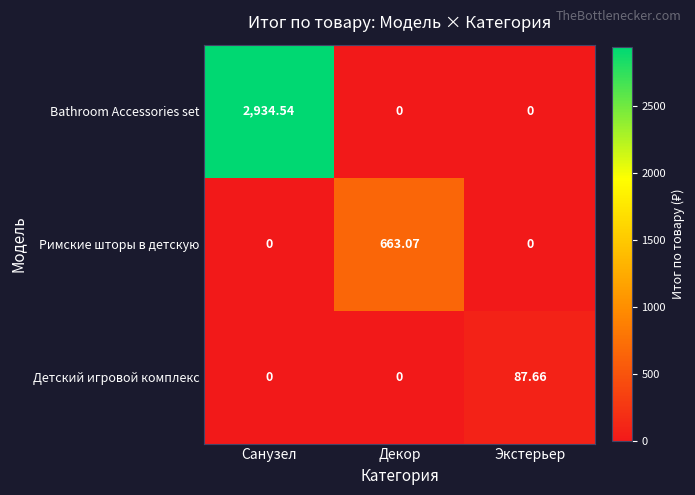

Which series changed the most between Декор and Экстерьер?

Римские шторы в детскую